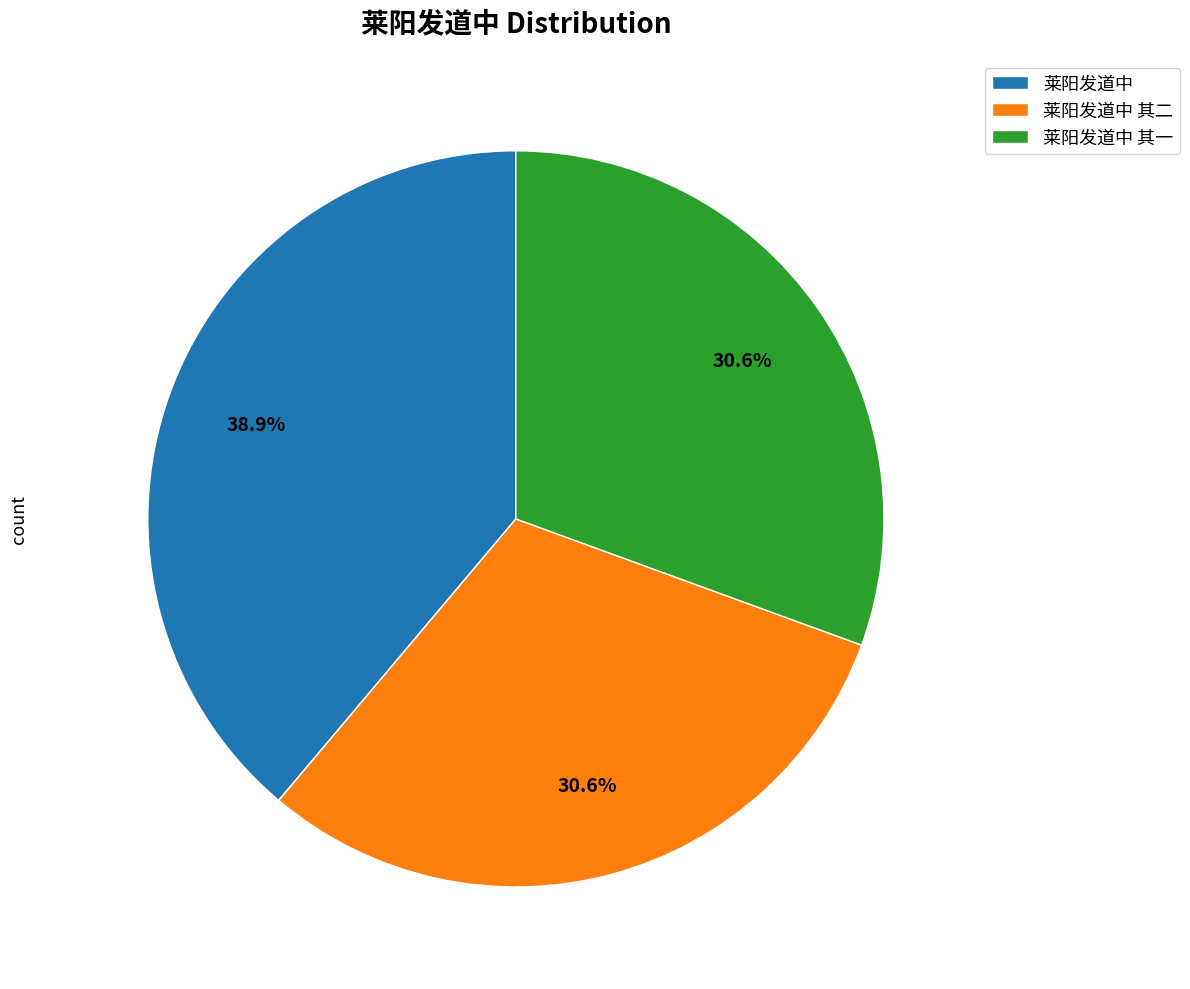

True or false: 莱阳发道中 其一 accounts for 38% of the total.

False